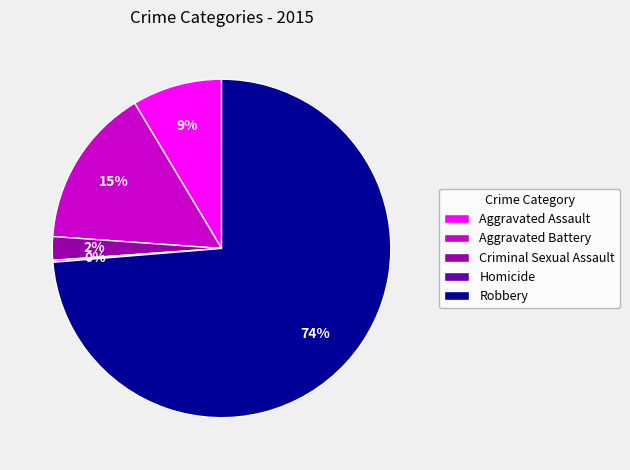

What is the largest slice in the pie chart?

Robbery